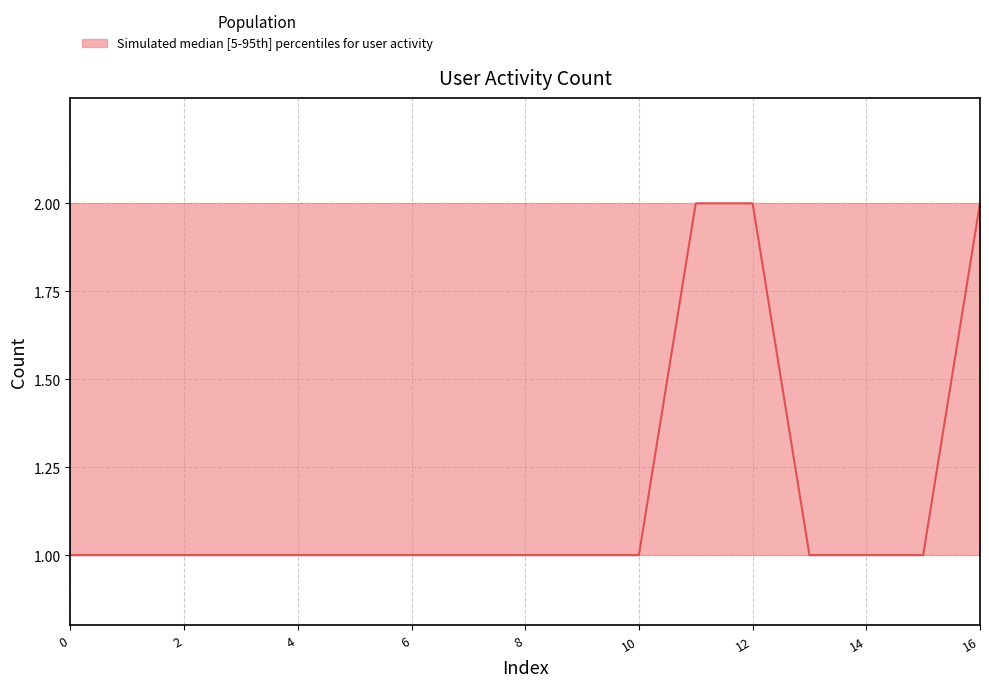

Which series has the widest spread of values?

median